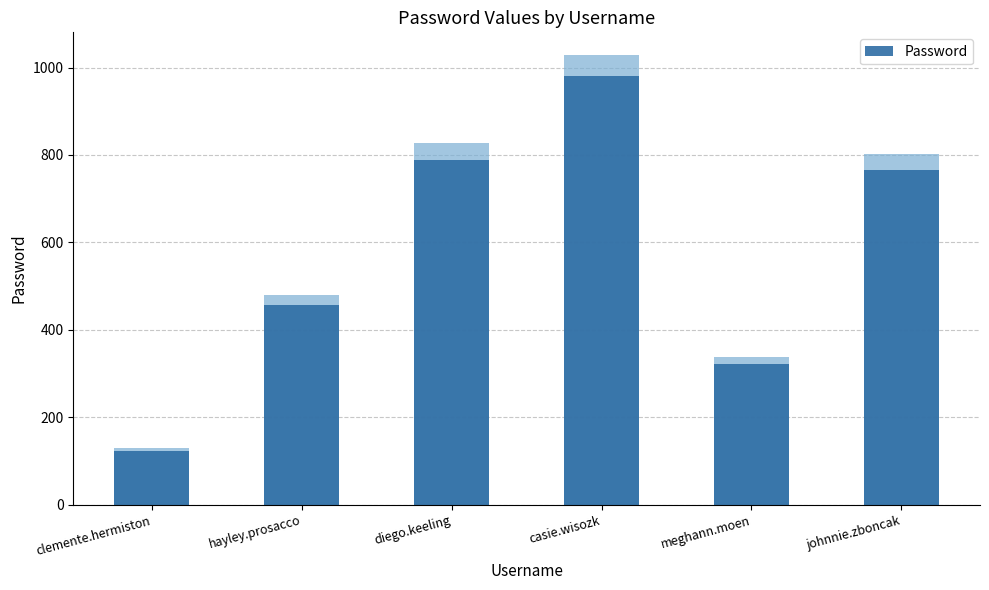

What is the change in value from diego.keeling to johnnie.zboncak?

-24